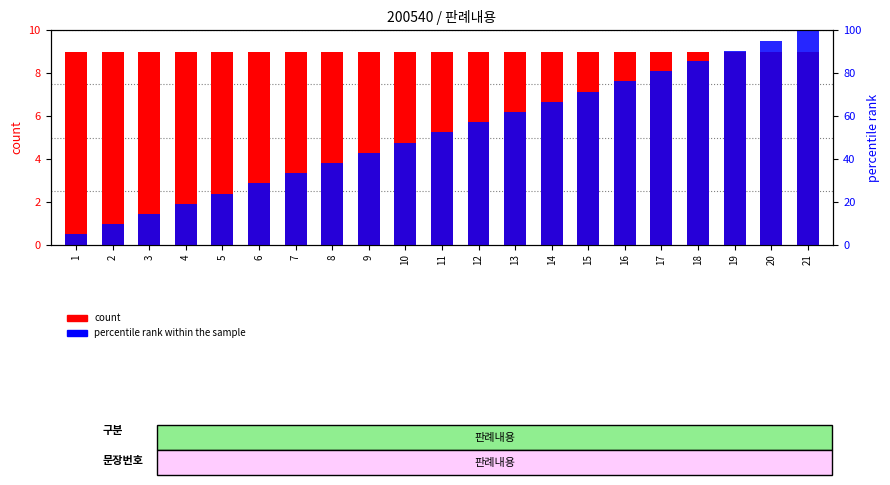

Rank the series by their average value, from highest to lowest.

count, percentile rank within the sample